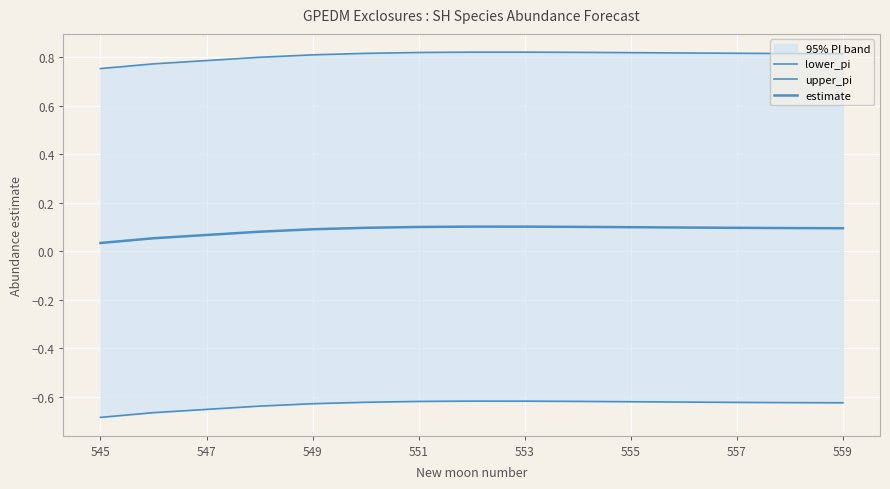

True or false: upper_pi and lower_pi intersect in this chart.

False